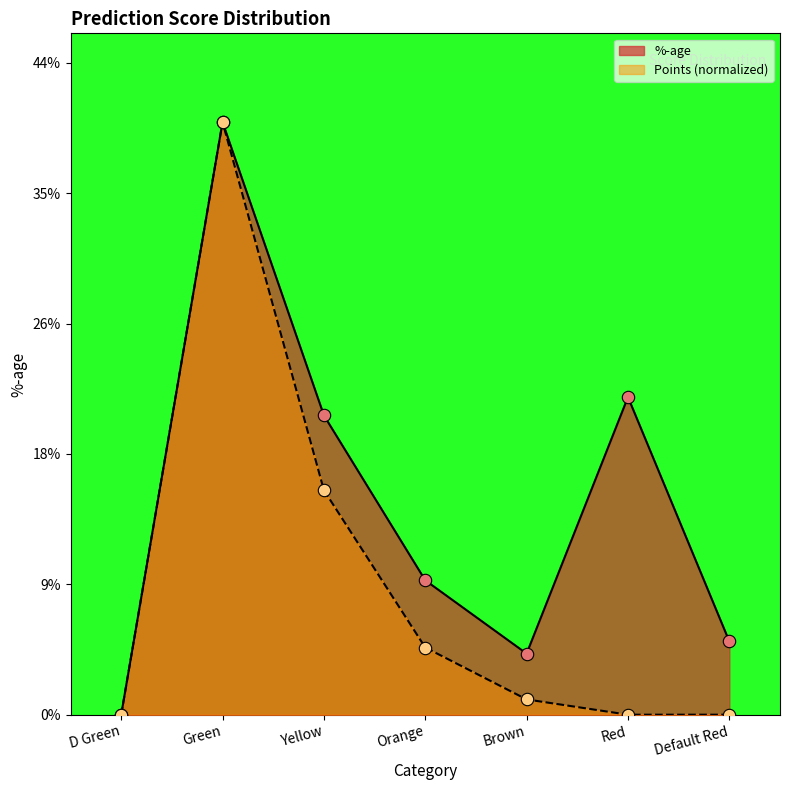

What is the total value across all series at Red?

0.2